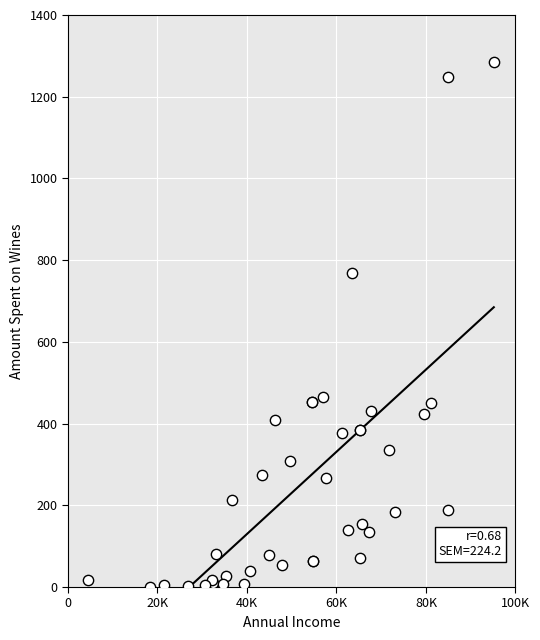

What Y value in the scatter plot is closest to 643?

769